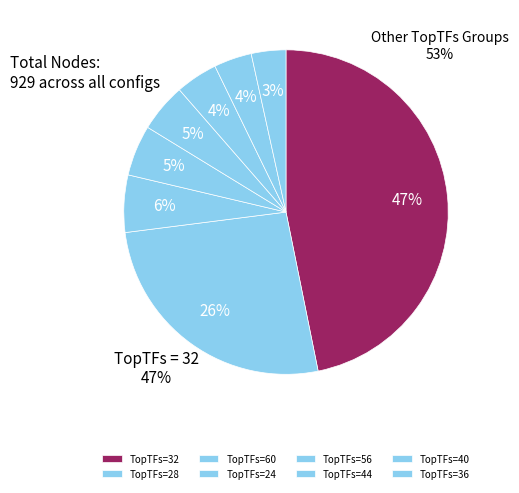

Count the number of slices in the pie.

8